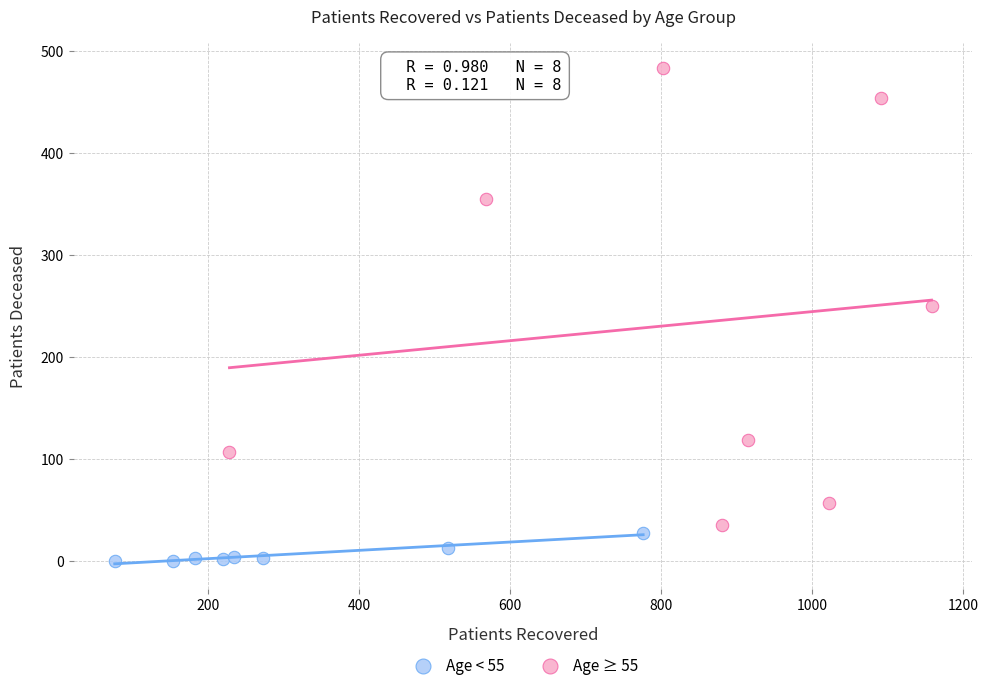

What are all the series names shown in the legend?

Age < 55, Age ≥ 55